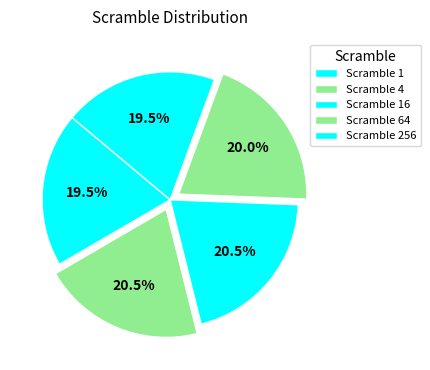

Count the number of slices in the pie.

5